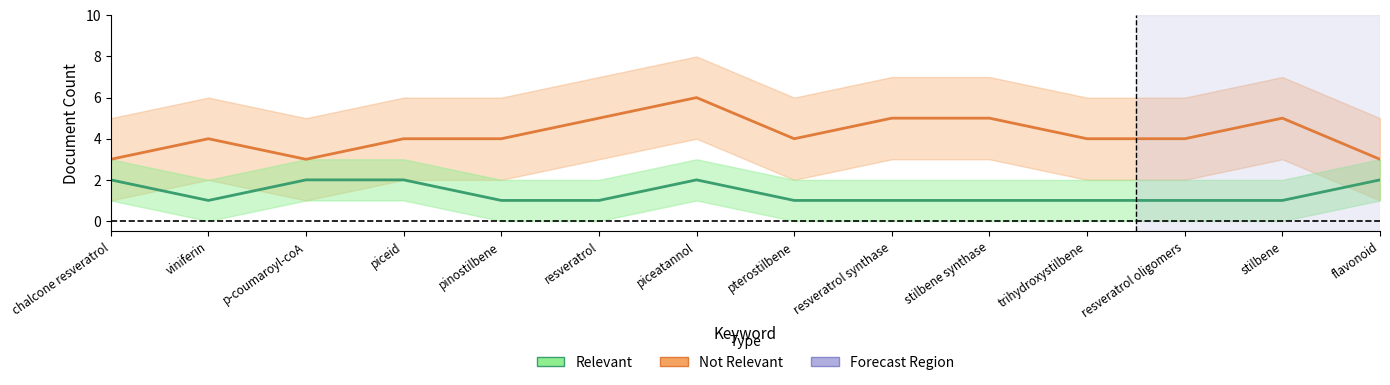

Reading right to left, list all the values displayed in this chart.

Not Relevant (Count): 3	5	4	4	5	5	4	6	5	4	4	3	4	3
Relevant (Count): 2	1	1	1	1	1	1	2	1	1	2	2	1	2